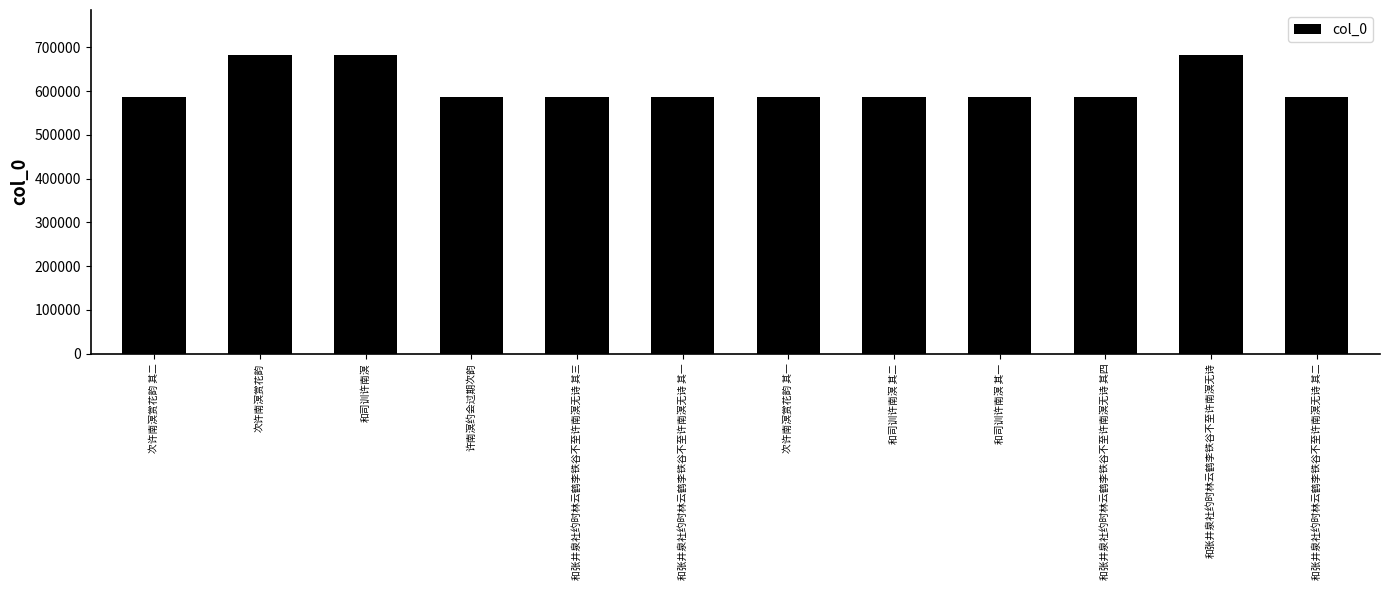

What is the change in value from 次许南溟赏花韵 其一 to 和张井泉社约时林云鹤李铁谷不至许南溟无诗 其四?

+489